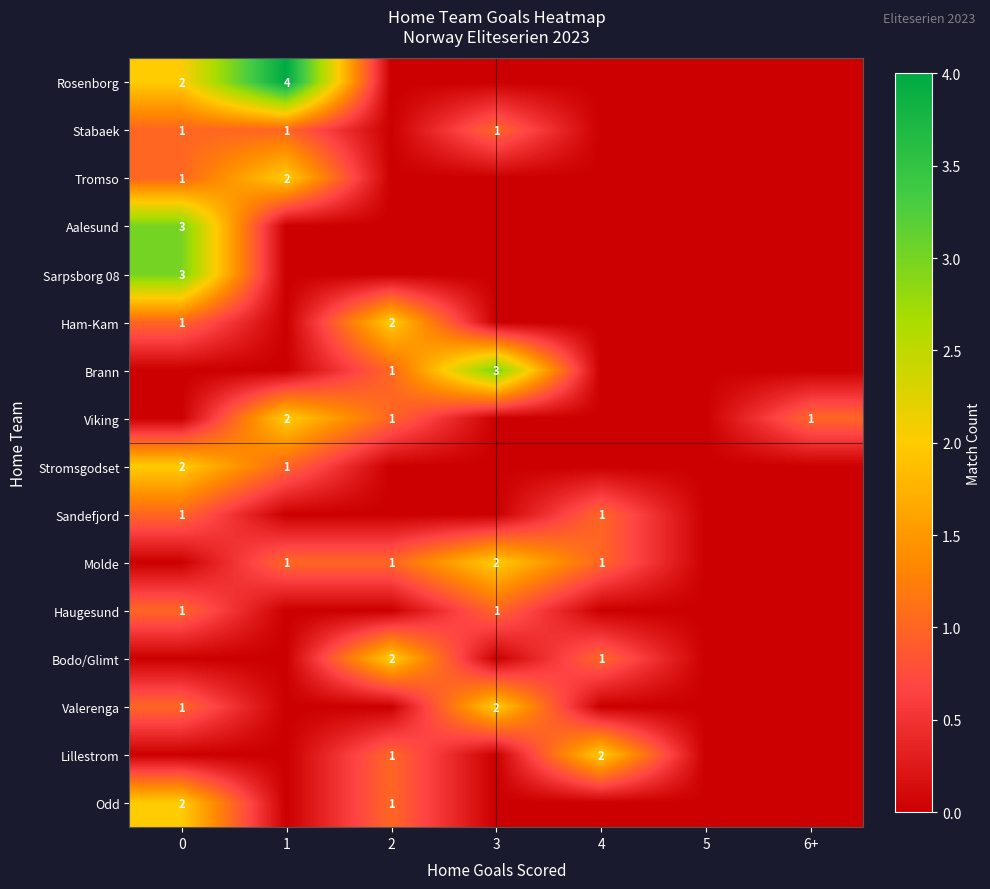

Between 1 and 3, which series saw the biggest shift?

Rosenborg